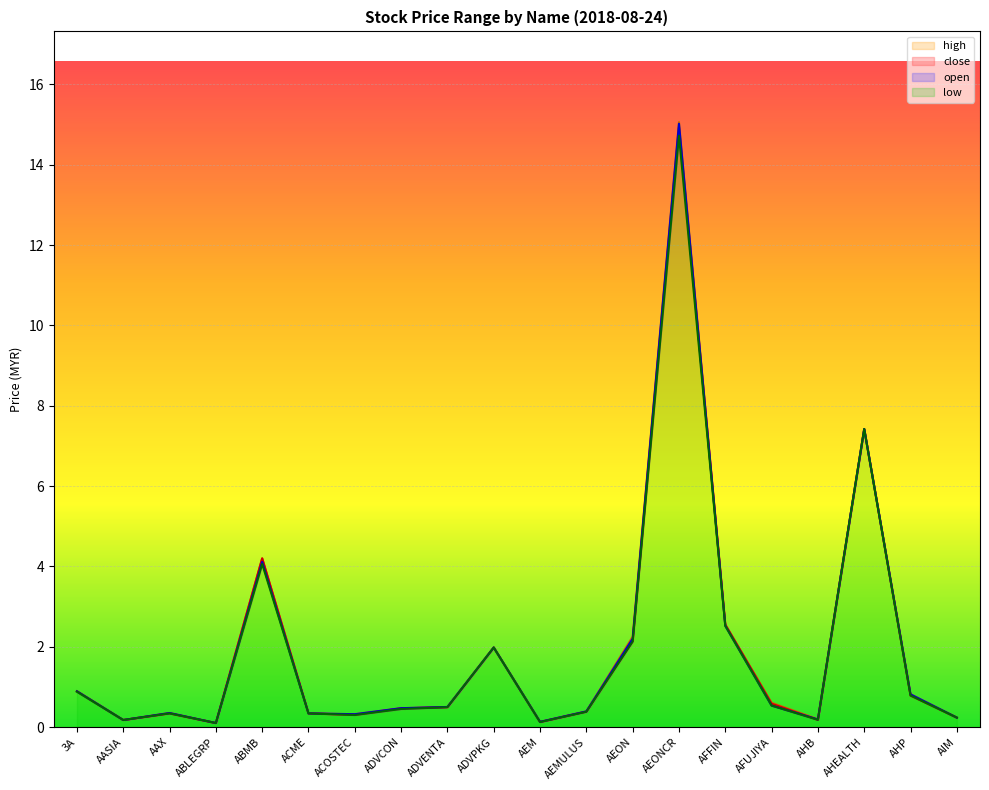

The value of high at AASIA is 0.2. True or false?

True